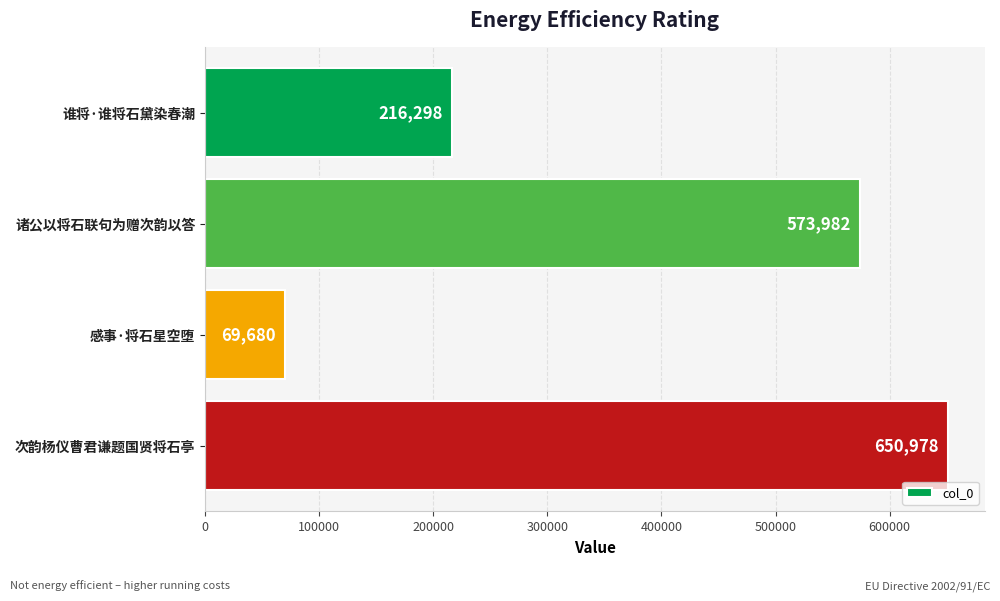

Which has a higher value, 次韵杨仪曹君谦题国贤将石亭 or 感事·将石星空堕?

次韵杨仪曹君谦题国贤将石亭